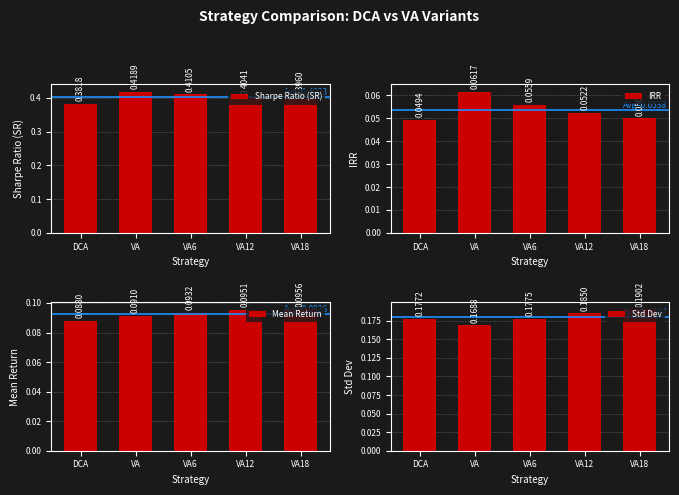

Which series has the largest range (max minus min)?

Sharpe Ratio (SR)